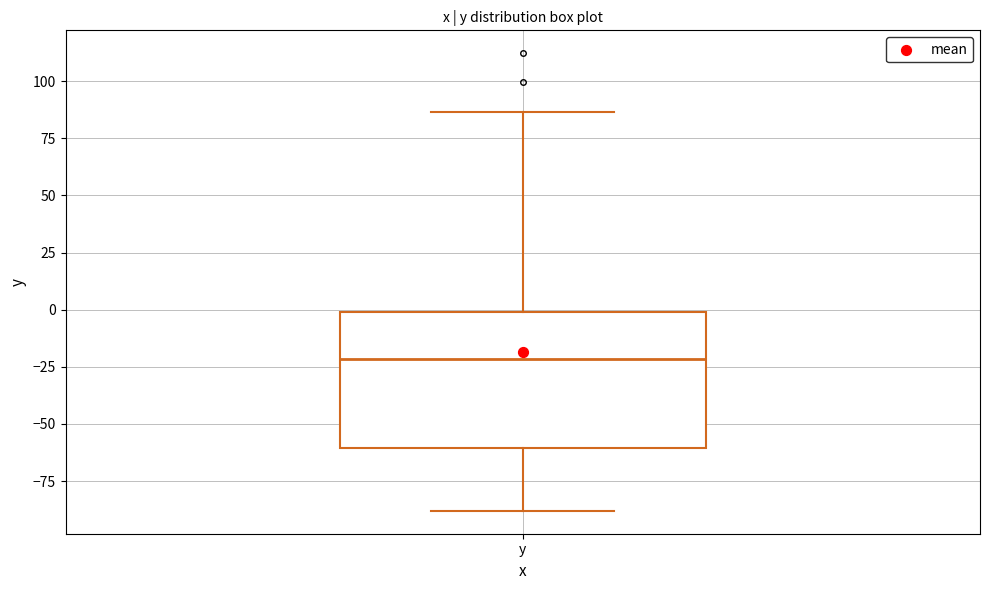

Where does the median line of the box for y sit on the y-axis? The values are not printed on the chart, so give them approximately, as read against the axis.

-20